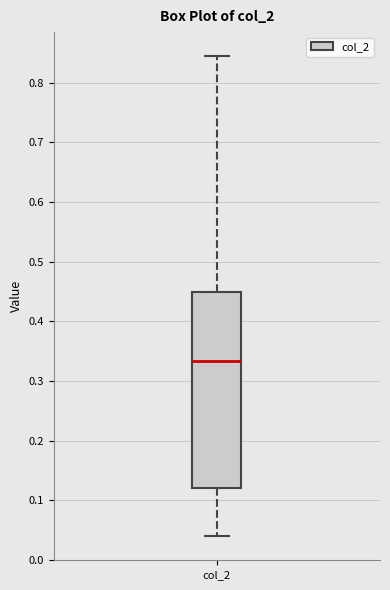

Read this box plot against the y-axis: the position of the median line, the range covered by the box, and the ends of both whiskers. The values are not printed on the chart, so give them approximately, as read against the axis.

median 0.33, box 0.12 to 0.45, whiskers 0.04 to 0.84